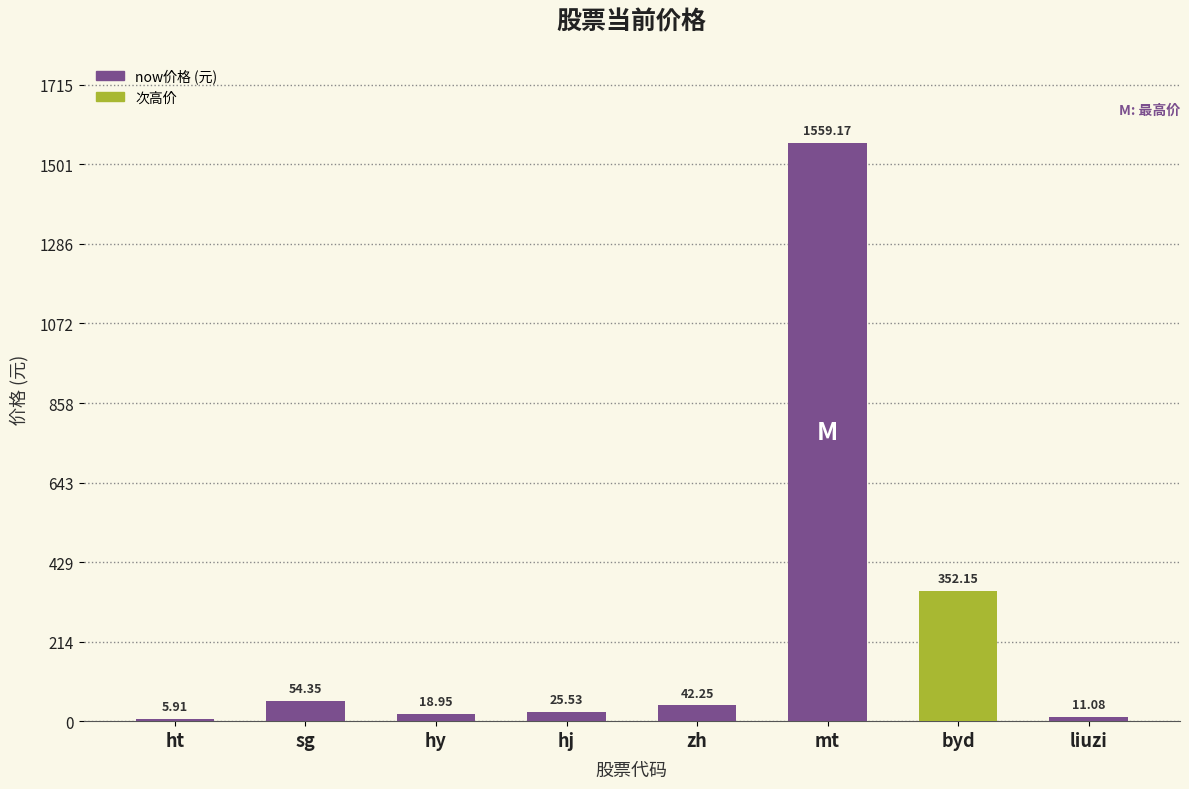

Which label corresponds to the smallest value in the chart?

ht